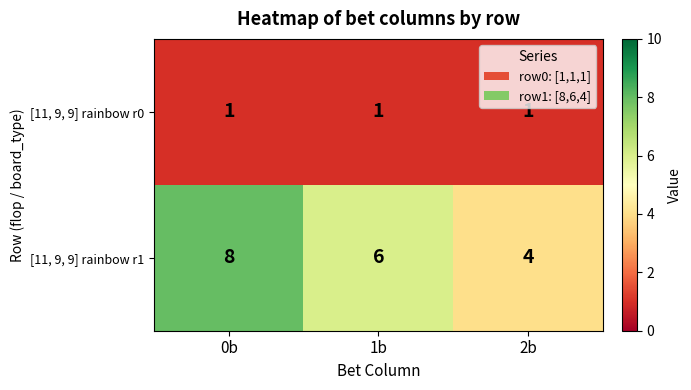

Which series has the largest total across all categories?

[11, 9, 9] rainbow r1